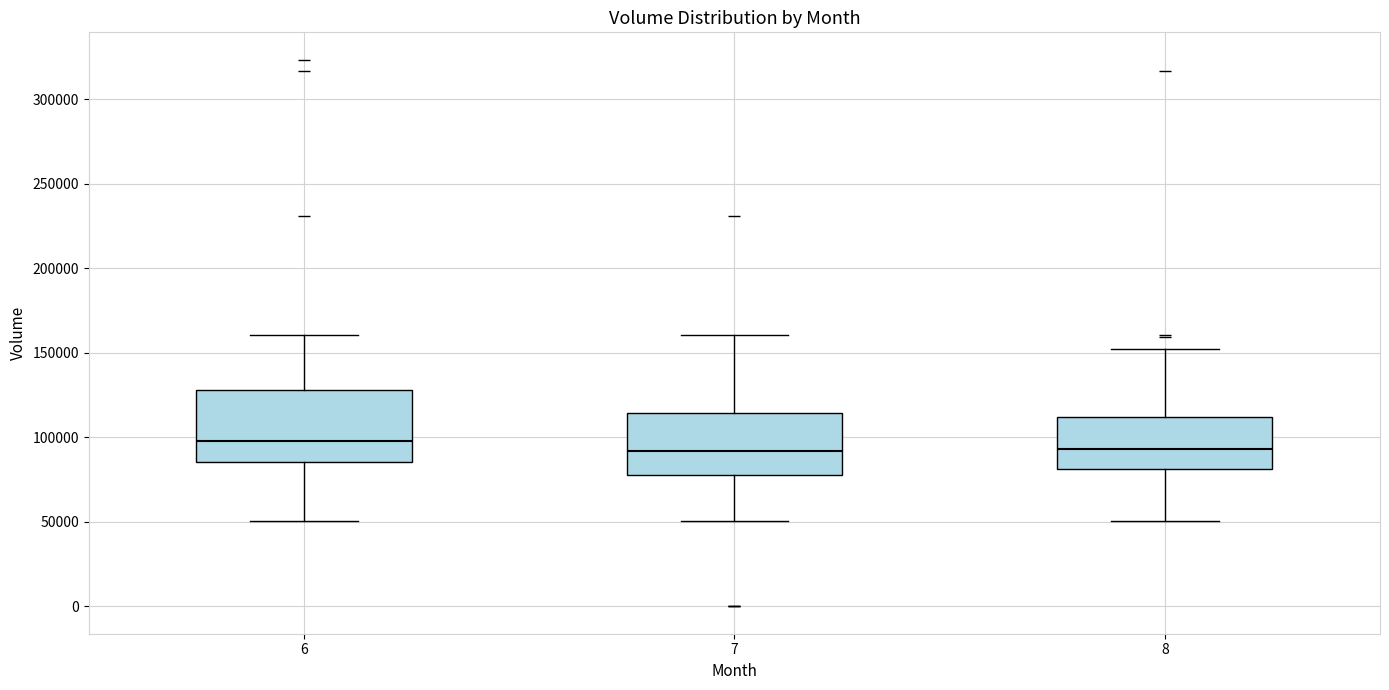

Reading left to right, read every box against the y-axis: the position of its median line, the range the box covers, and the ends of its whiskers. The values are not printed on the chart, so give them approximately, as read against the axis.

6: median 100000, box 85000 to 130000, whiskers 50000 to 160000
7: median 90000, box 80000 to 115000, whiskers 50000 to 160000
8: median 95000, box 80000 to 110000, whiskers 50000 to 150000